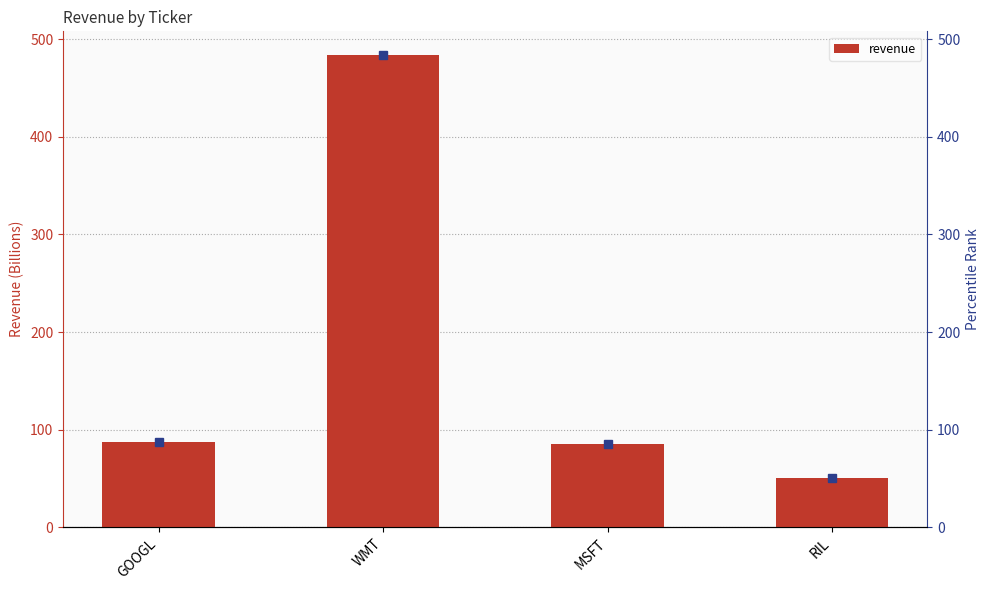

At which label does the data first exceed 87?

WMT